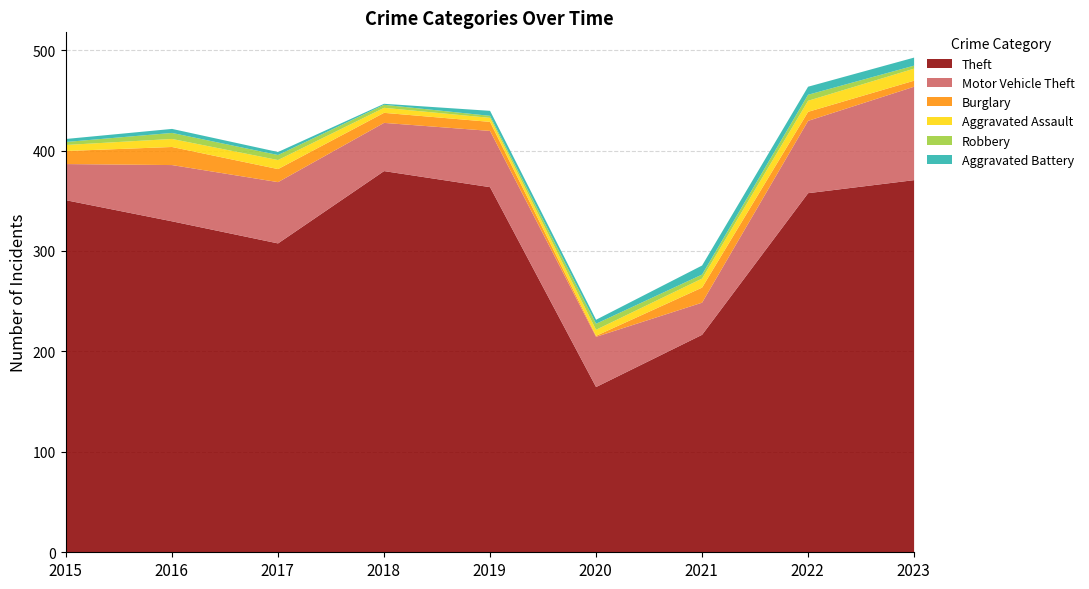

Reading left to right, what are all the values shown in this chart?

Theft: 351	330	308	380	364	165	217	358	371
Motor Vehicle Theft: 36	56	61	48	56	50	32	72	93
Burglary: 13	18	13	10	9	1	15	9	6
Aggravated Assault: 6	8	9	5	4	6	9	11	12
Robbery: 3	6	5	3	2	6	4	6	3
Aggravated Battery: 3	4	3	1	5	4	9	8	8